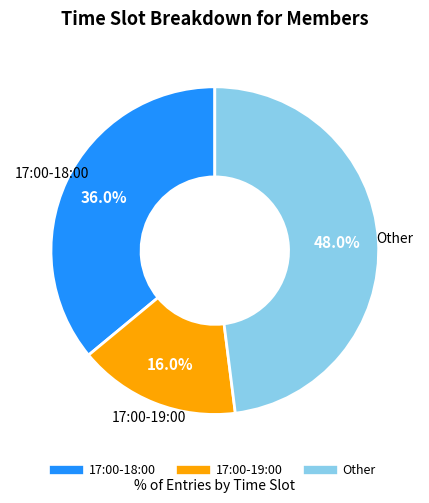

Does any single category account for the majority?

No